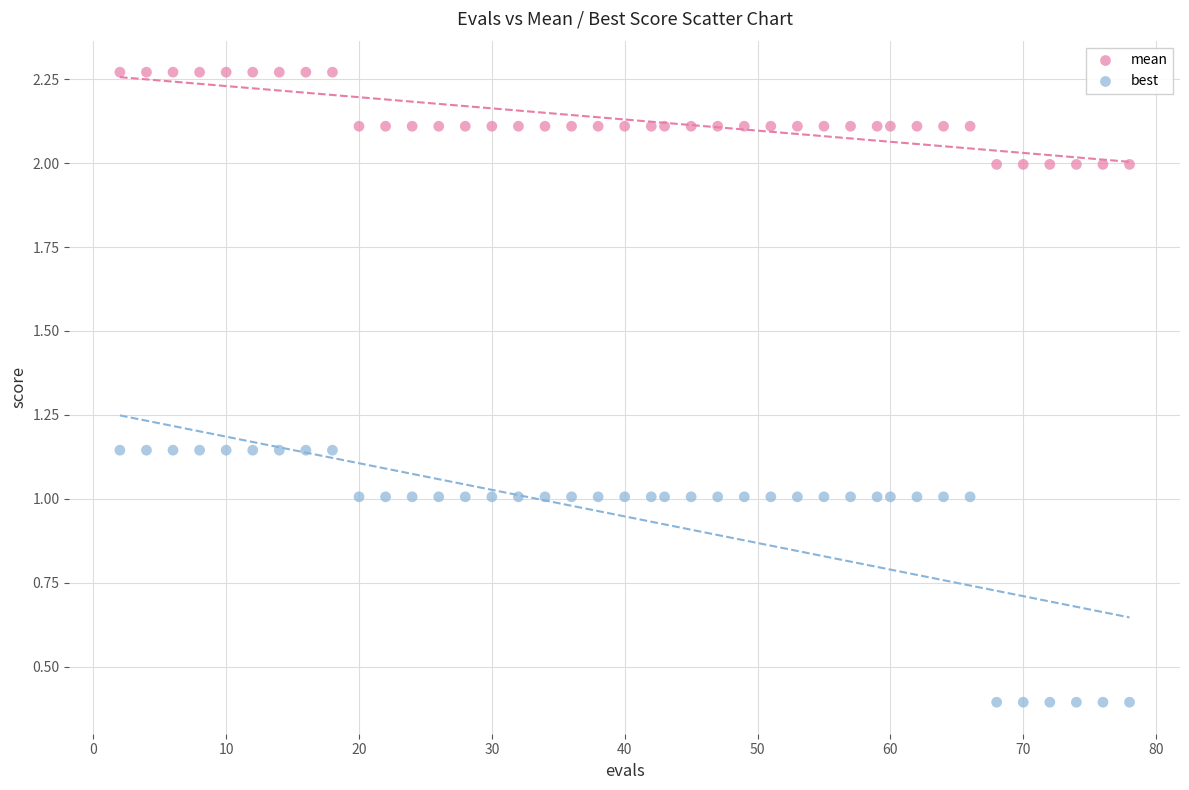

Across all data points, what is the range of Y values (max minus min)?

1.9